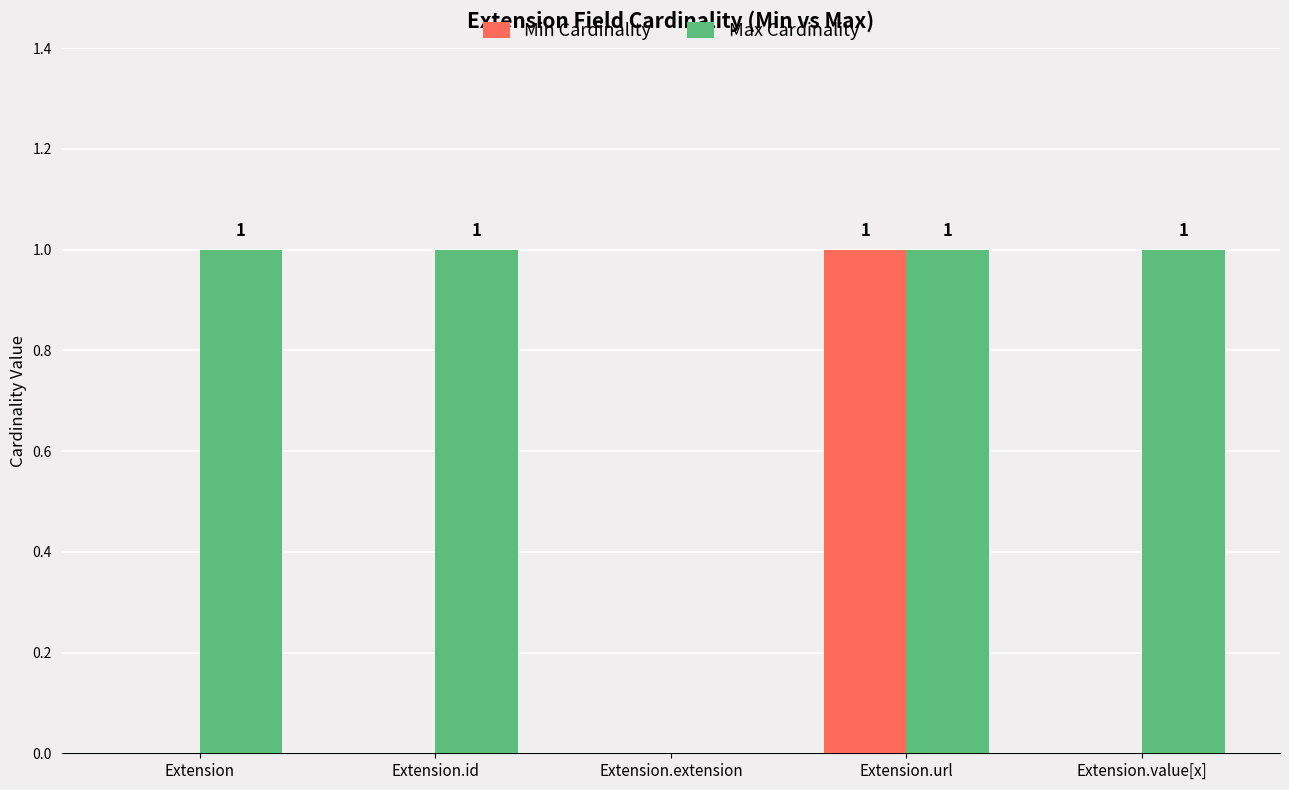

What are all the series names shown in the legend?

Min Cardinality, Max Cardinality